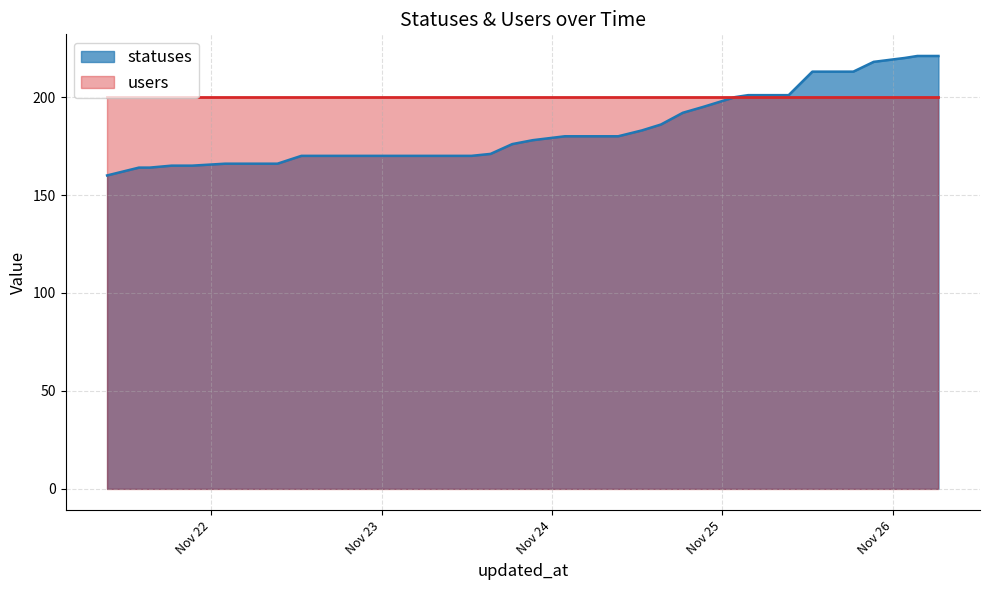

List the labels in order of value, smallest first.

2022-11-21 09:22, 2022-11-21 13:51, 2022-11-21 15:23, 2022-11-21 18:27, 2022-11-21 21:21, 2022-11-22 01:59, 2022-11-22 03:40, 2022-11-22 06:27, 2022-11-22 09:21, 2022-11-22 12:43, 2022-11-22 15:23, 2022-11-22 18:26, 2022-11-22 21:17, 2022-11-23 01:46, 2022-11-23 03:34, 2022-11-23 06:25, 2022-11-23 09:19, 2022-11-23 12:40, 2022-11-23 15:21, 2022-11-23 18:24, 2022-11-23 21:17, 2022-11-24 01:49, 2022-11-24 03:29, 2022-11-24 06:25, 2022-11-24 09:19, 2022-11-24 12:40, 2022-11-24 15:20, 2022-11-24 18:25, 2022-11-24 21:17, 2022-11-25 01:46, 2022-11-25 03:37, 2022-11-25 06:26, 2022-11-25 09:19, 2022-11-25 12:39, 2022-11-25 15:20, 2022-11-25 18:25, 2022-11-25 21:17, 2022-11-26 01:41, 2022-11-26 03:26, 2022-11-26 06:24